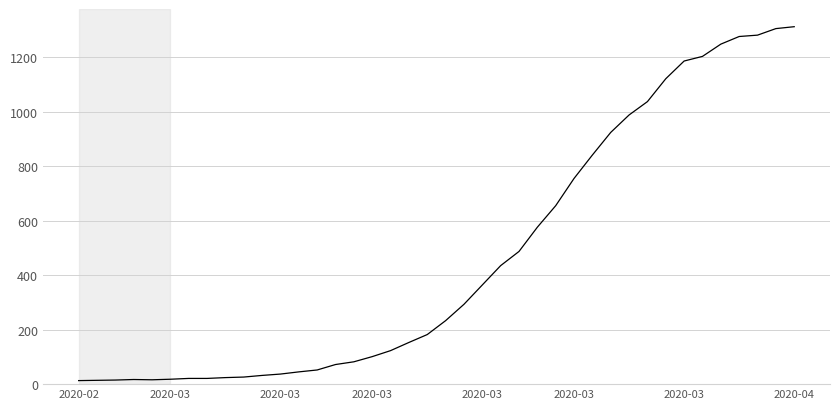

What is the sum of all values?

18584